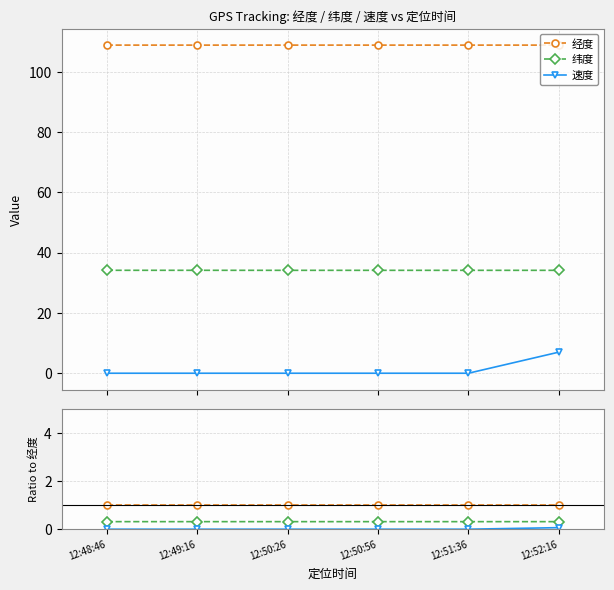

What is the label of the 6th point from the left?

12:52:16